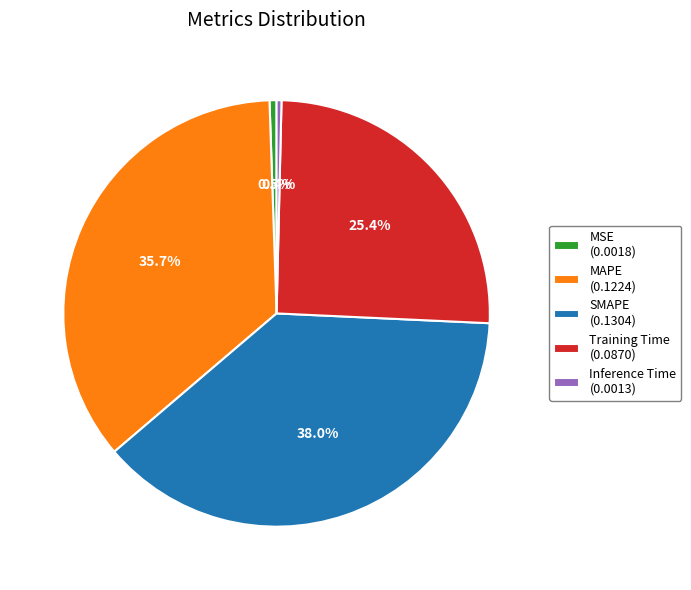

To the nearest percent, what portion does MAPE represent?

36%